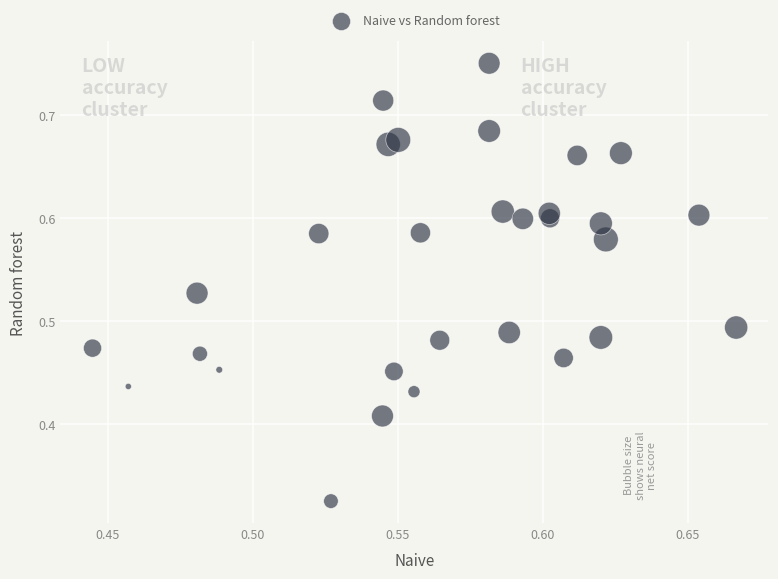

How many data points are displayed?

30